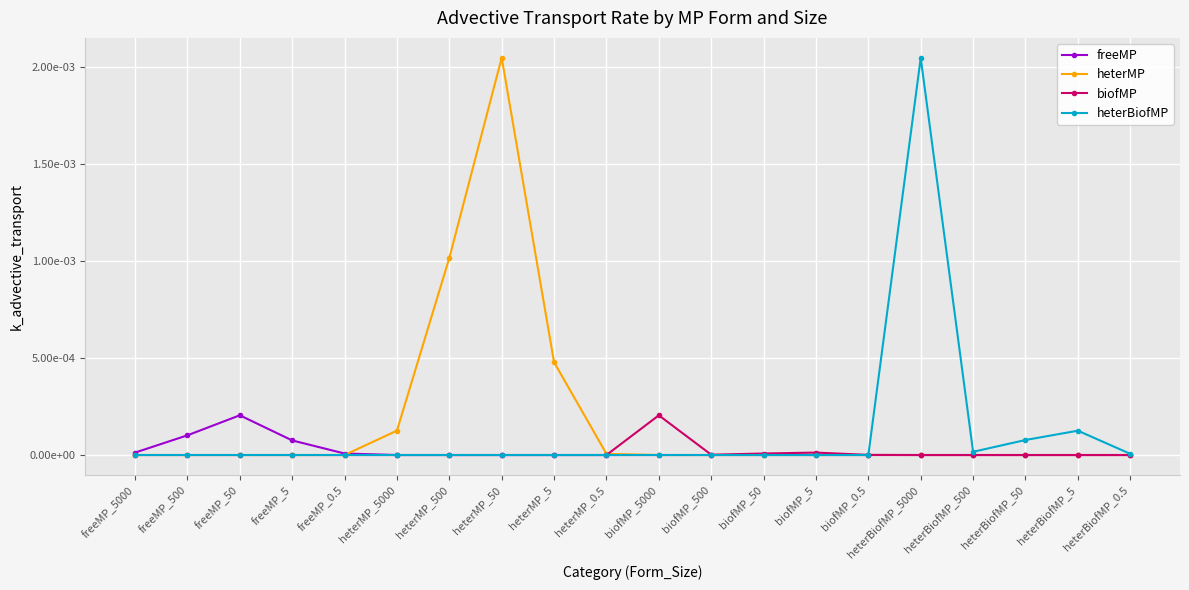

Is this an area chart (filled region under the line)?

No